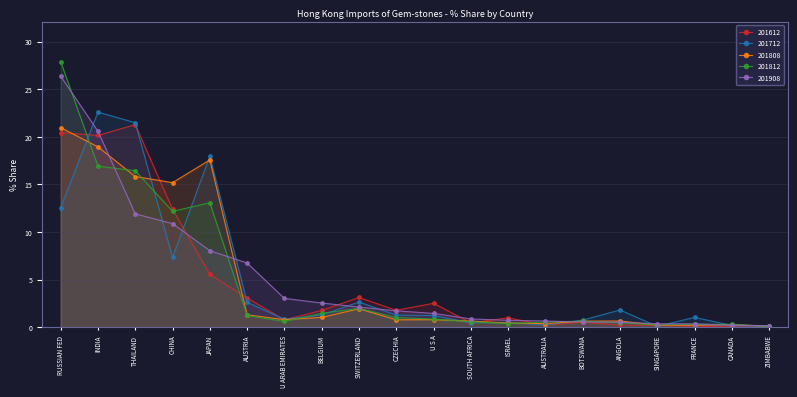

What is the value of the 201908 point at the 20th from the left?

0.2